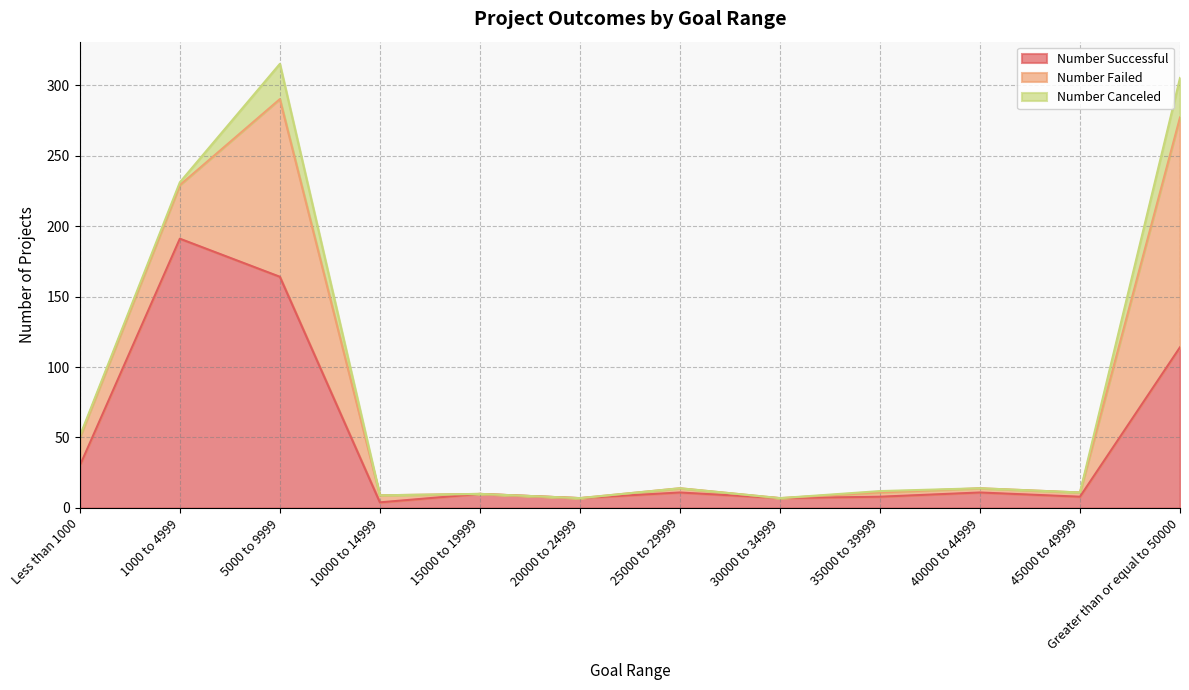

Between 5000 to 9999 and Greater than or equal to 50000, which series saw the biggest shift?

Number Successful